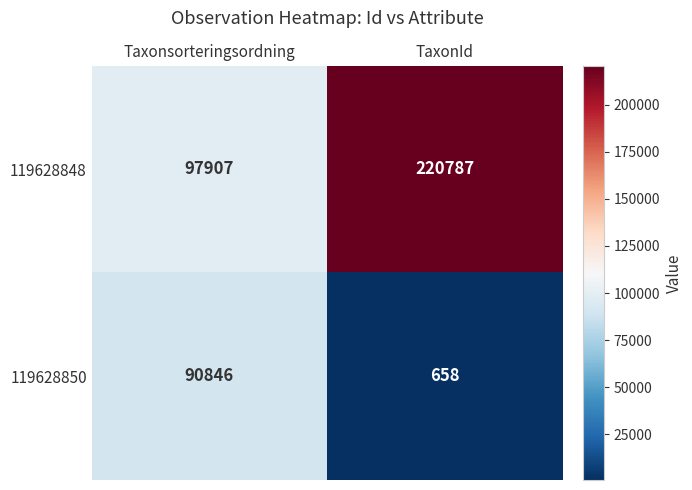

Reading left to right, list all the values displayed in this chart.

119628848: 97907	220787
119628850: 90846	658